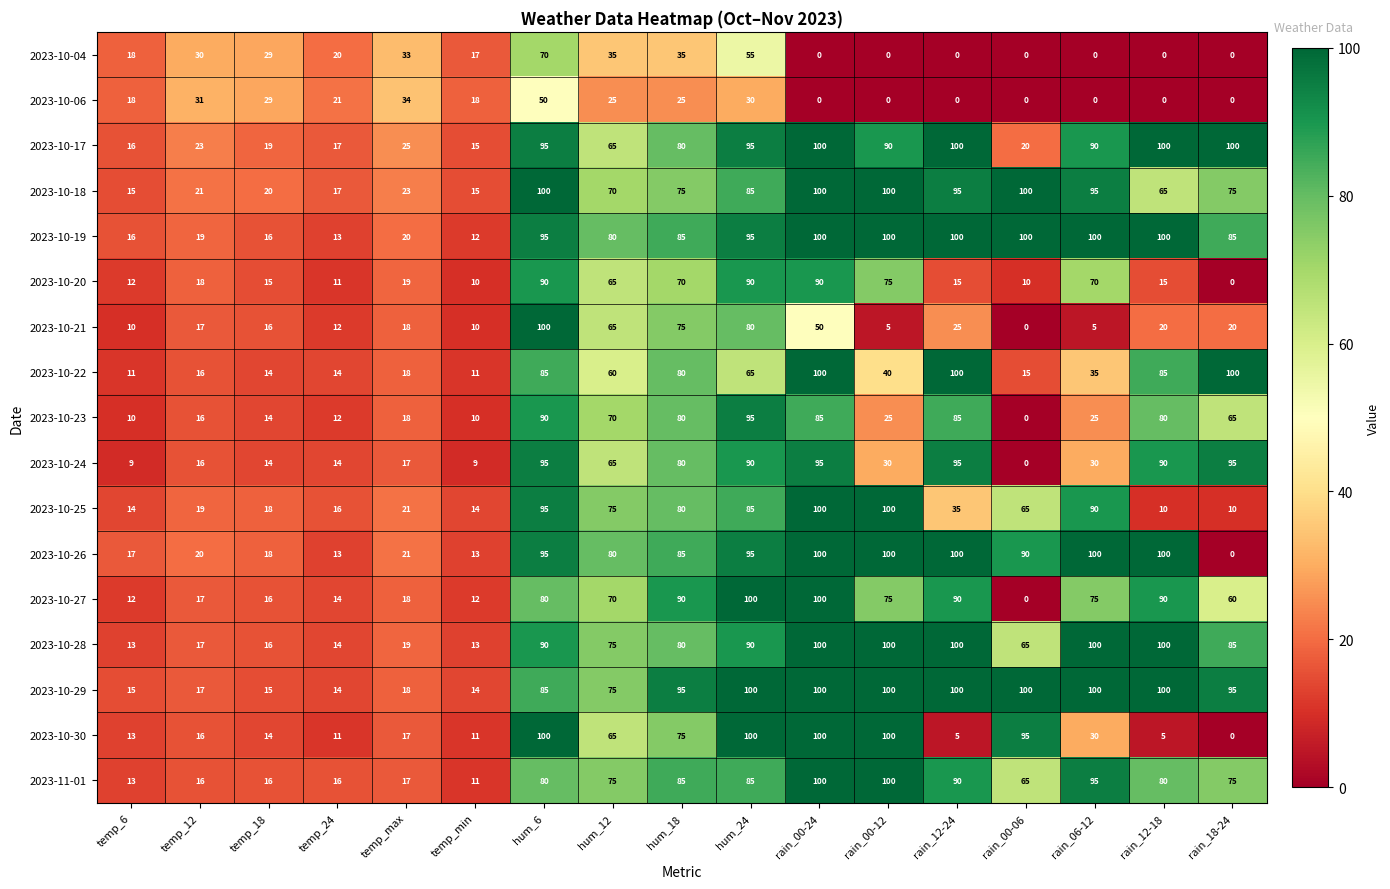

The 2023-10-20 series shows 11 at temp_max. True or false?

False